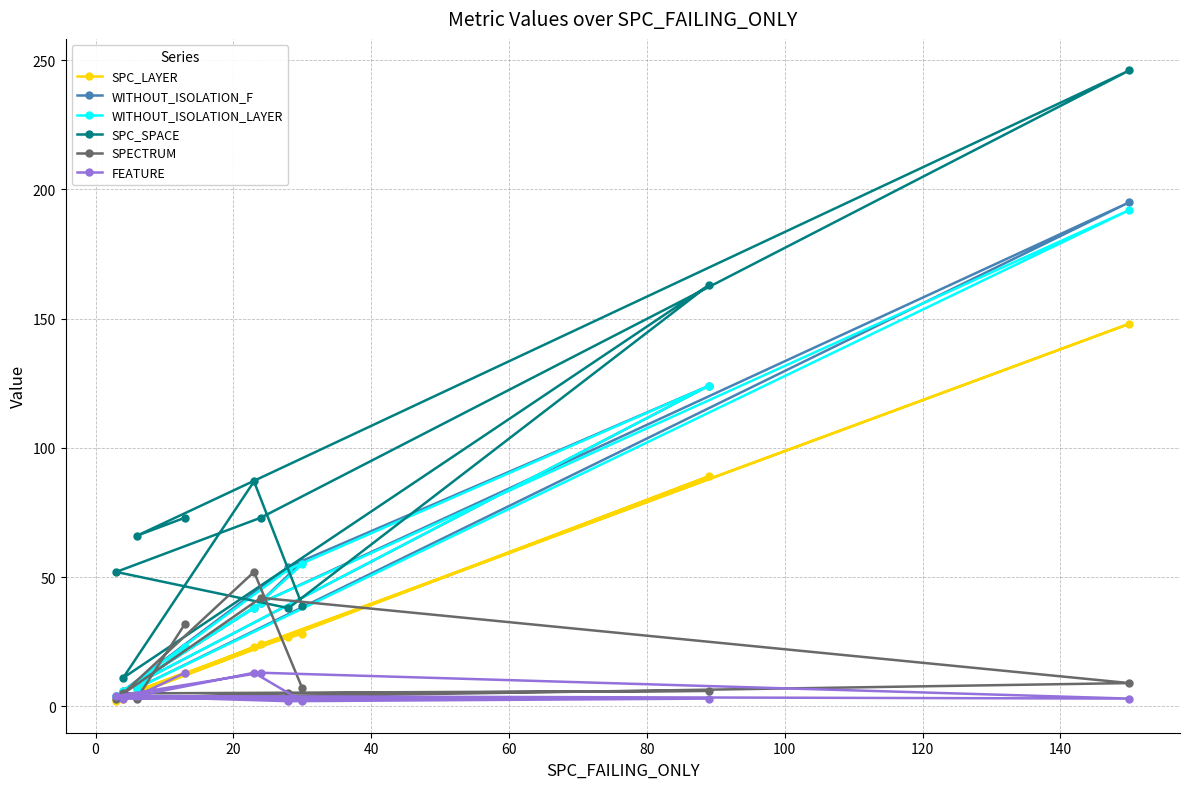

What is the minimum value for SPC_SPACE?

11